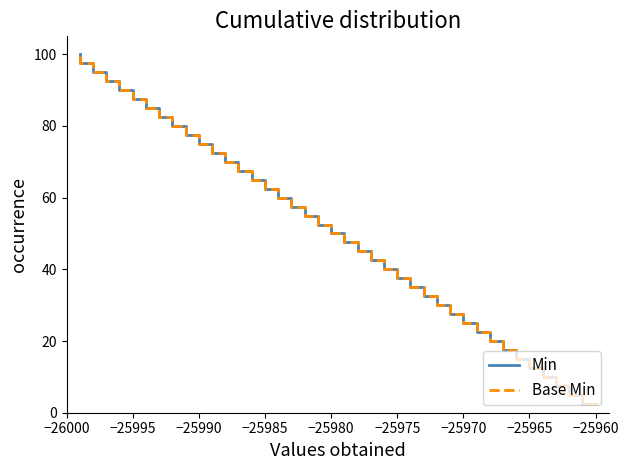

What is the difference between the maximum and minimum values in the Min series?

97.5